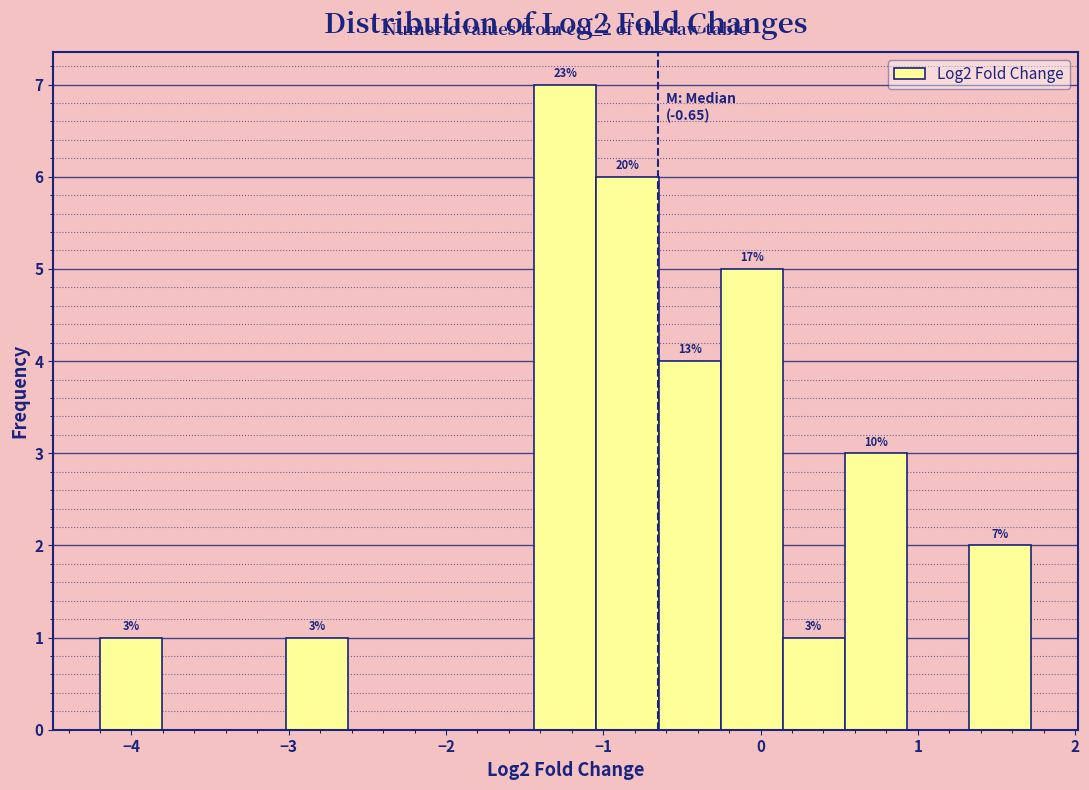

Read against the x-axis, roughly where is the centre of the tallest bar?

-1.2